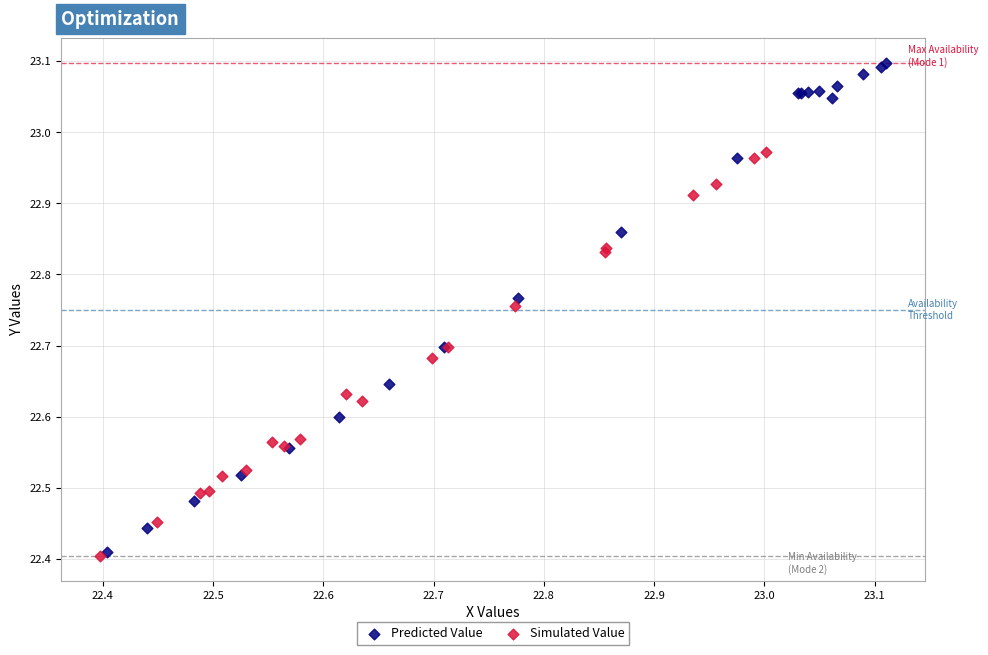

What are all the series names shown in the legend?

Predicted Value, Simulated Value